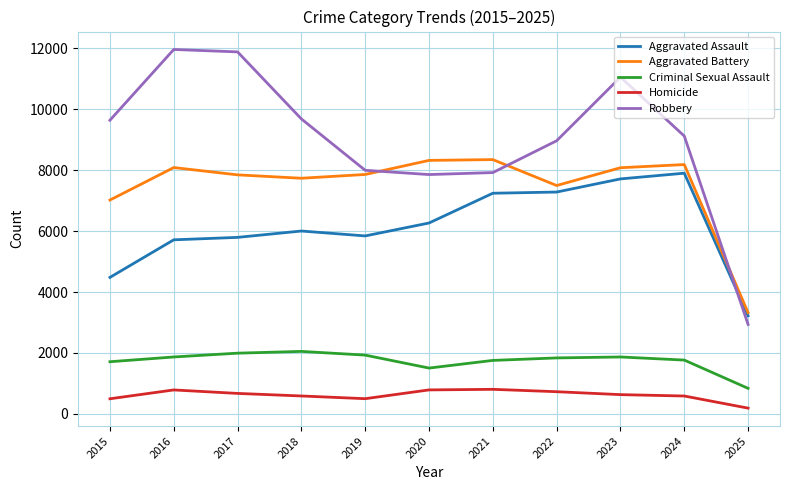

What is the difference between the second highest and minimum values in the Homicide series?

598